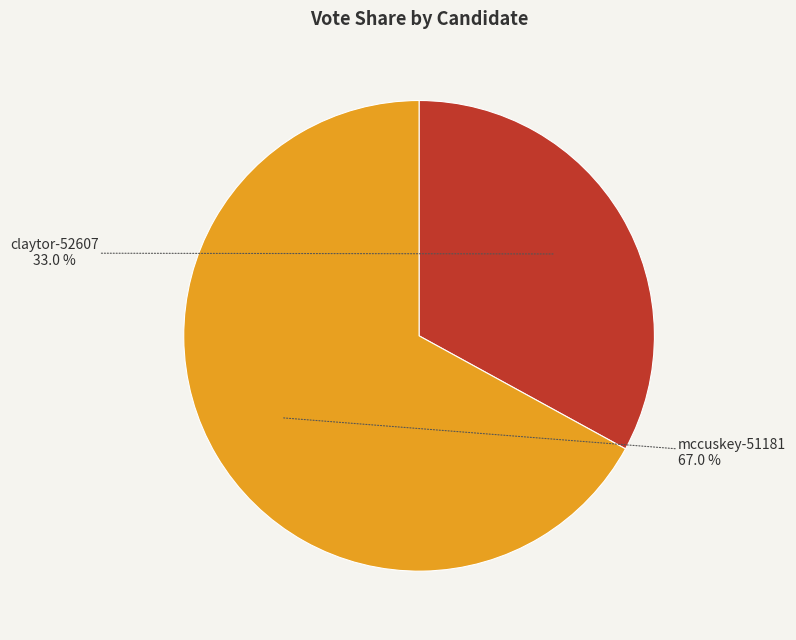

Which has a higher value, mccuskey-51181 or claytor-52607?

mccuskey-51181